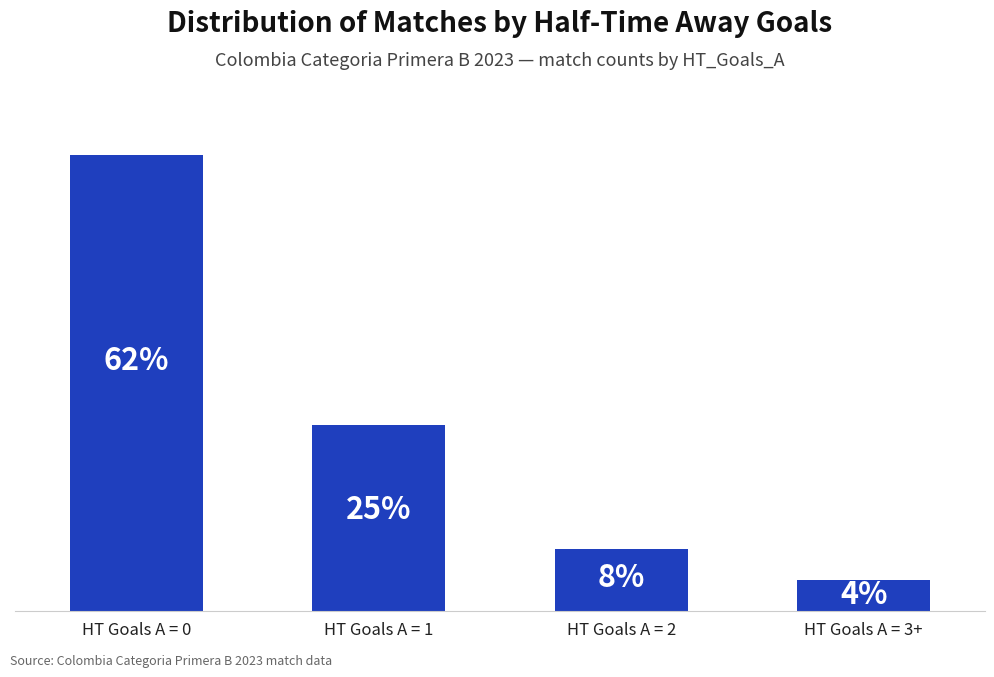

True or false: the data shows 44 at HT Goals A = 0.

True